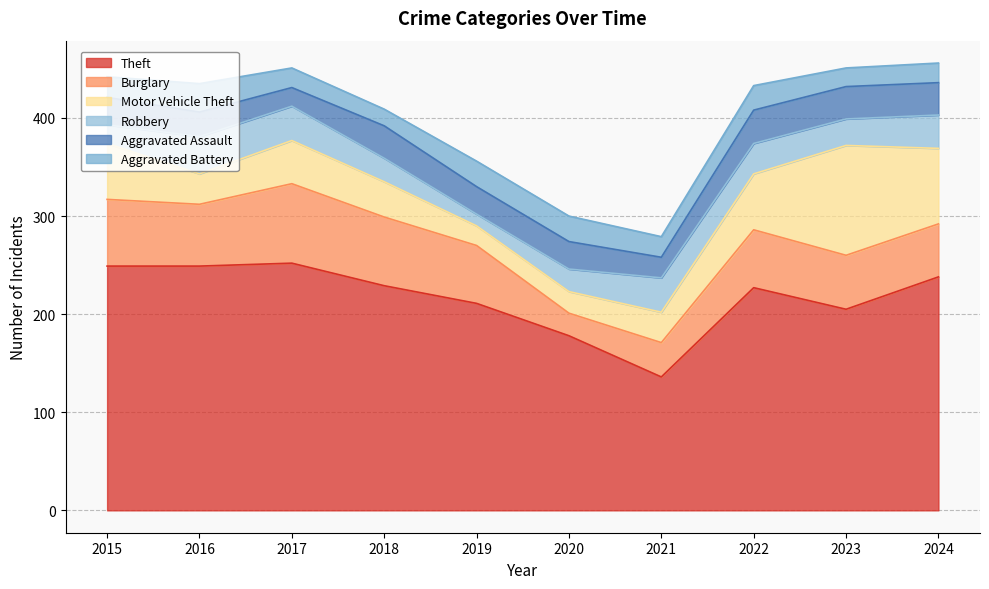

How many lines are shown in the chart?

6